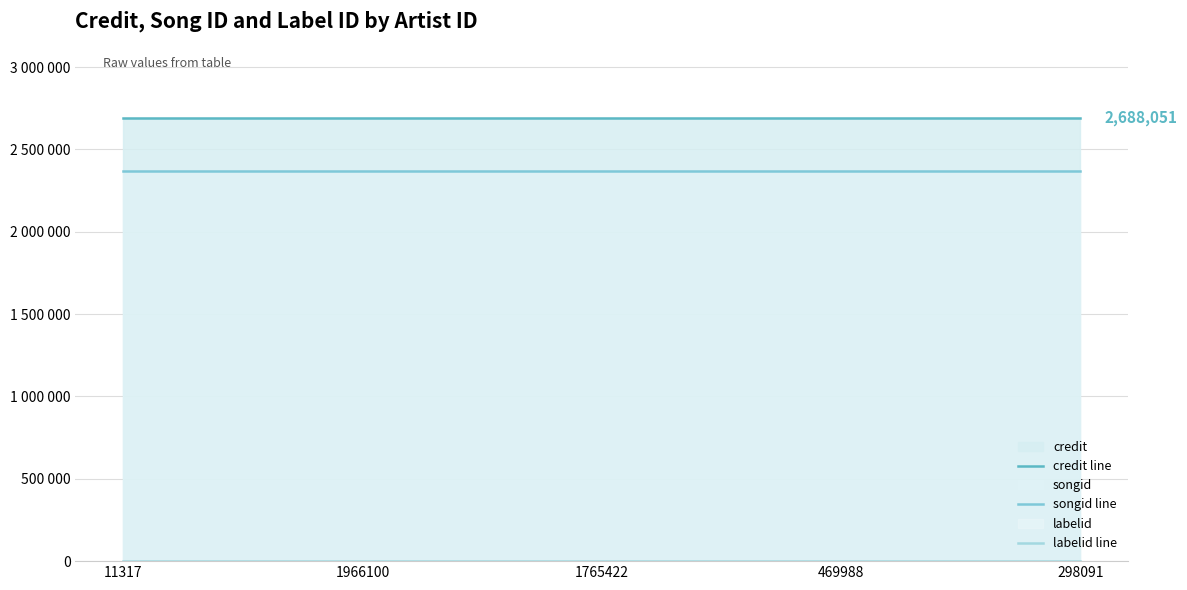

How many lines are shown in the chart?

3